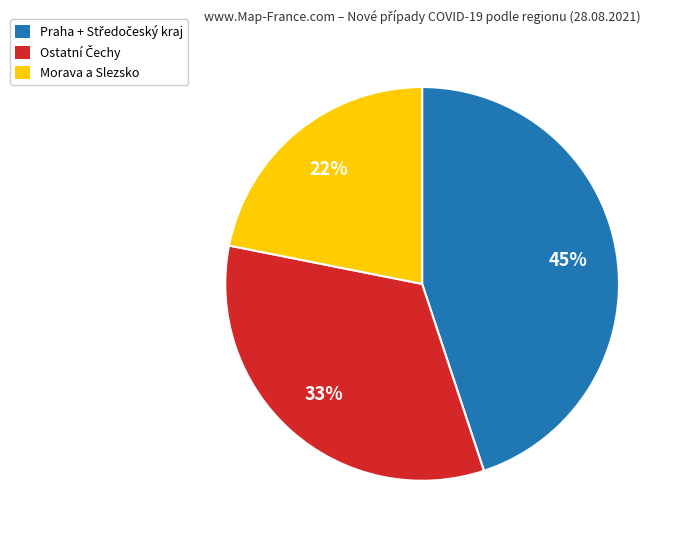

To the nearest percent, what is the average slice percentage?

33%